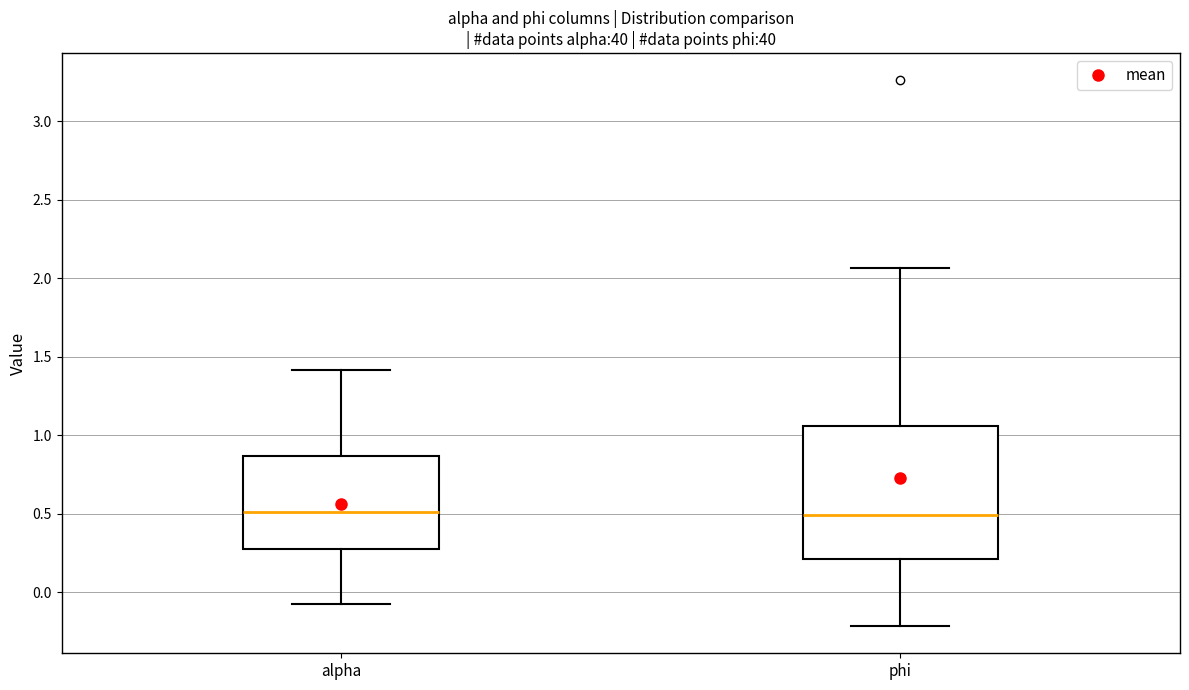

Comparing the boxes themselves (not the whiskers), which one is the tallest?

phi